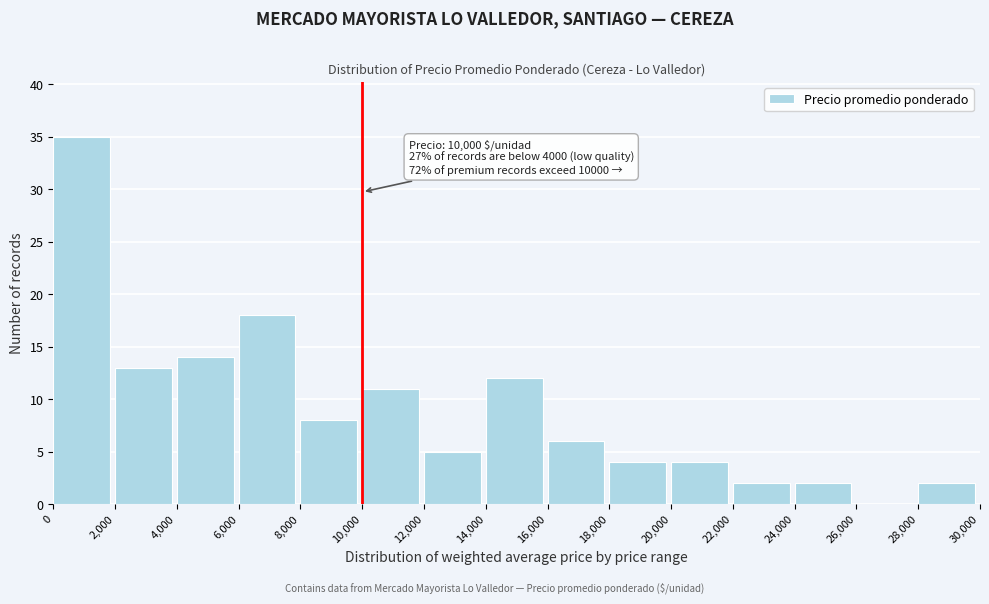

Over which range of the x-axis is the bar tallest?

0 to 2,000